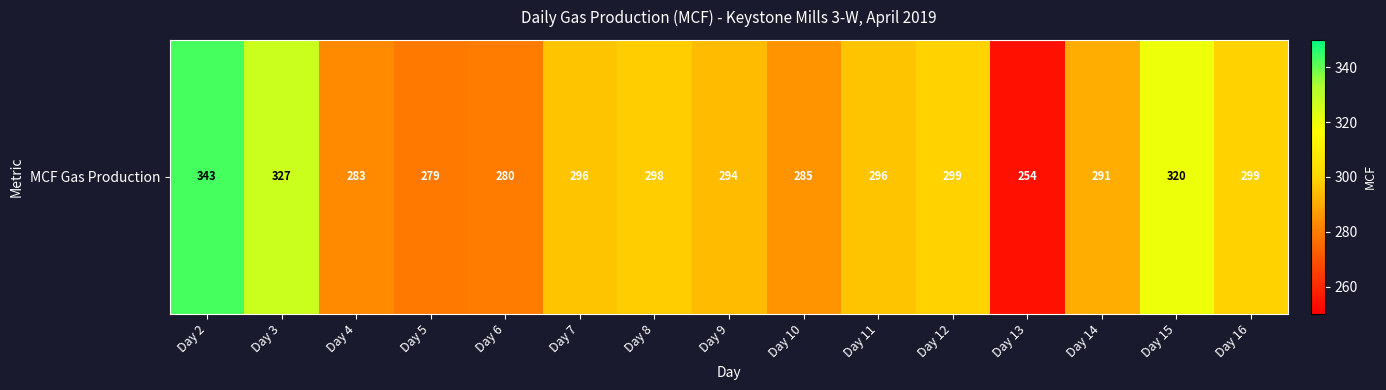

At which label is the value closest to 298?

Day 8